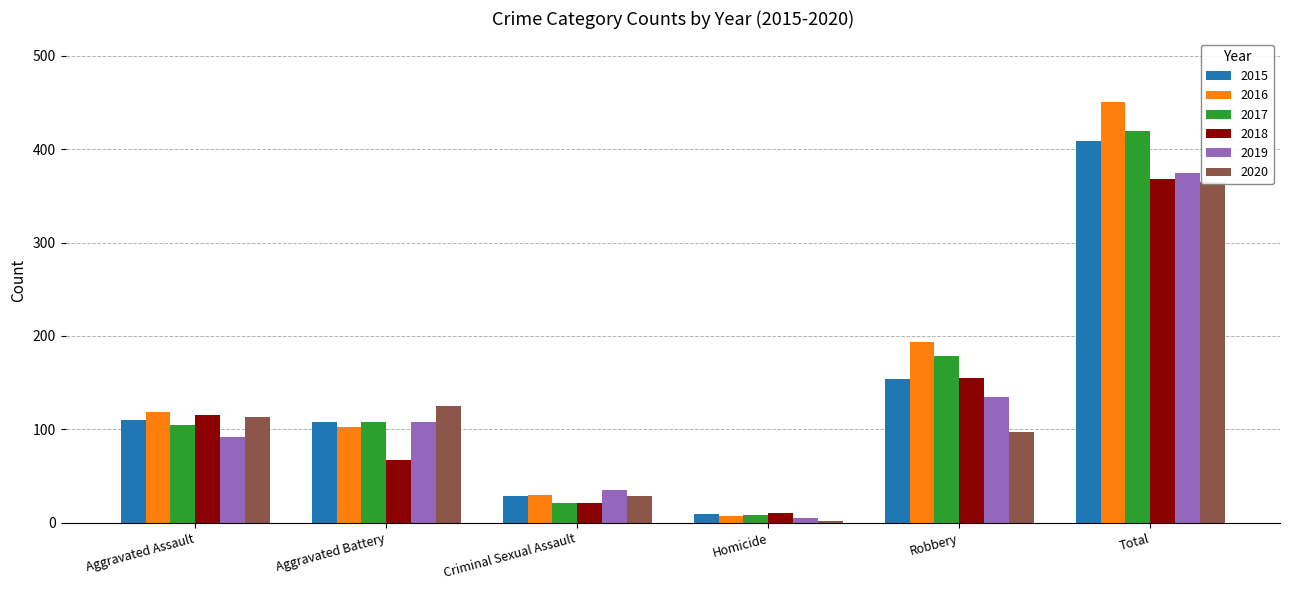

Which has a higher value, Criminal Sexual Assault or Aggravated Assault?

Aggravated Assault